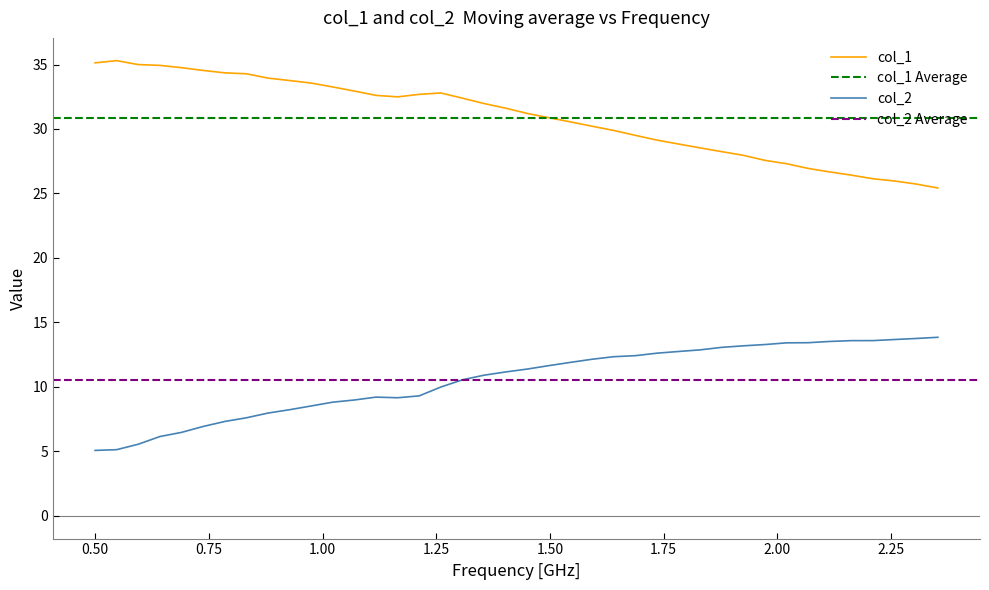

True or false: col_1 has more than 2 points higher than both neighbors.

False